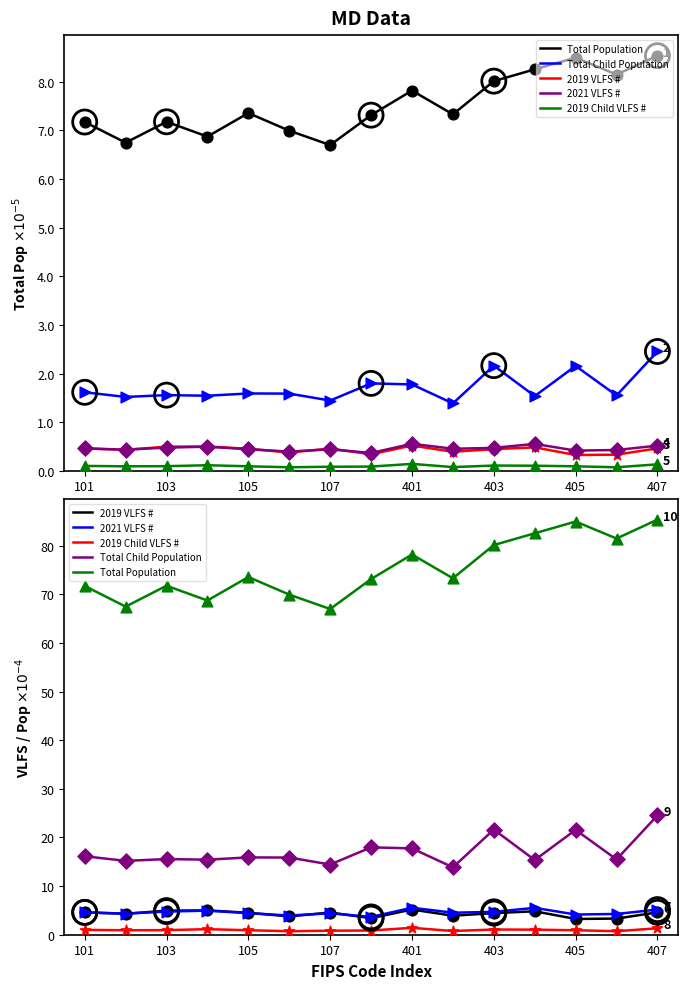

At which category is the sum across all series the highest?

407